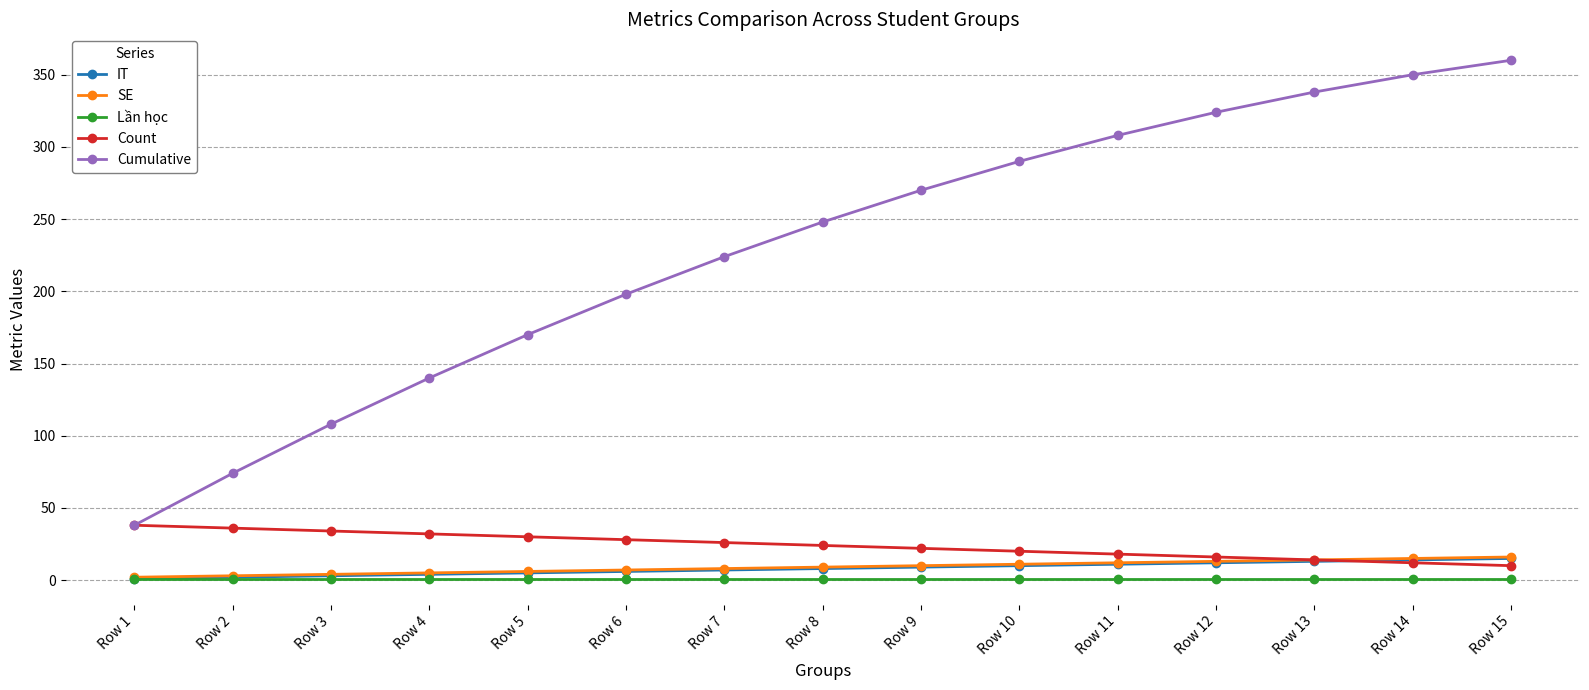

What is the lowest value of the Cumulative series?

38